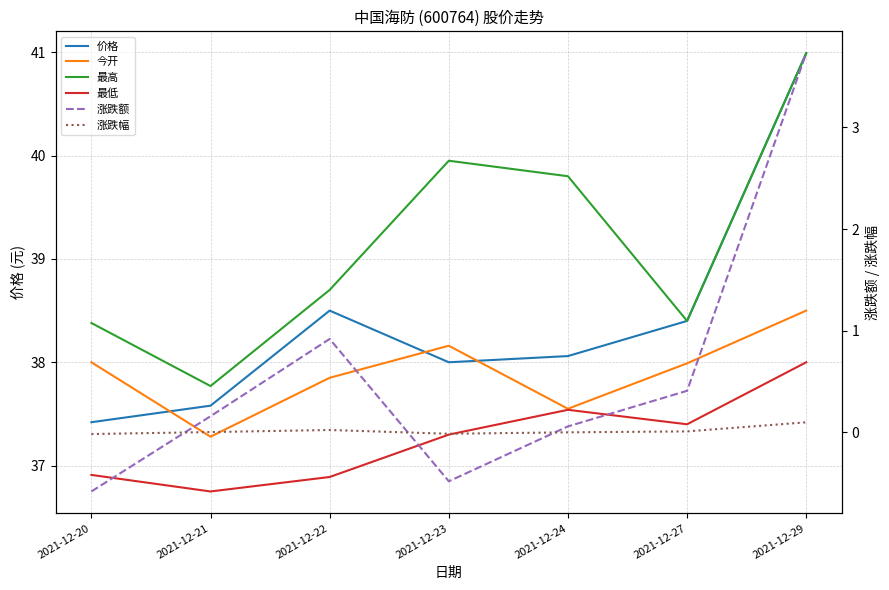

Rank the series by their maximum value, from lowest to highest.

涨跌幅, 涨跌额, 最低, 今开, 价格, 最高